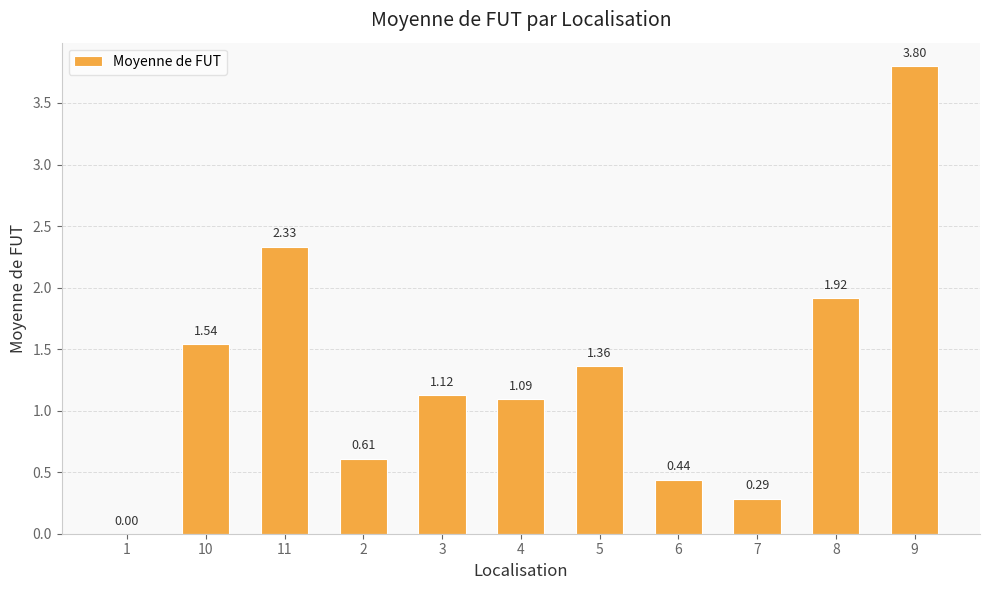

The chart shows a value of 0.3 at 6. True or false?

False